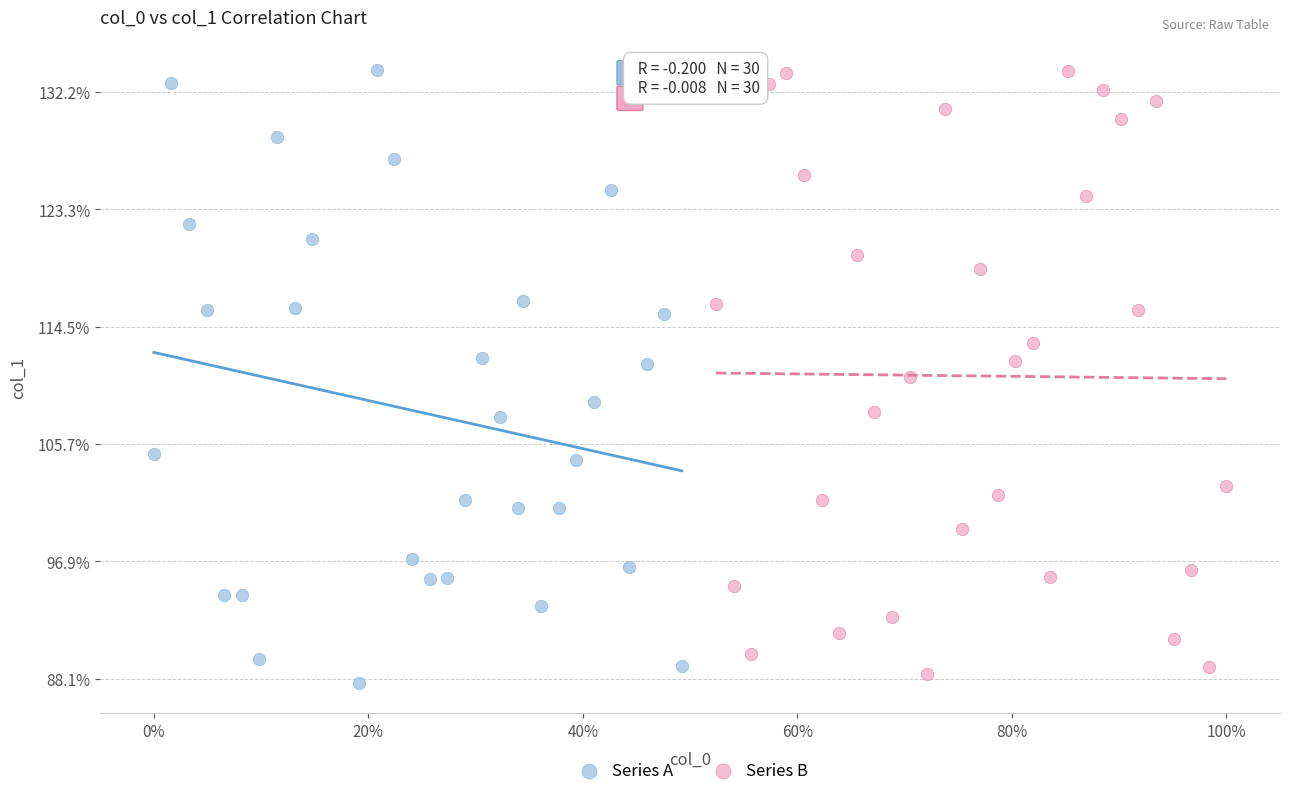

What are all the series names shown in the legend?

Series A, Series B